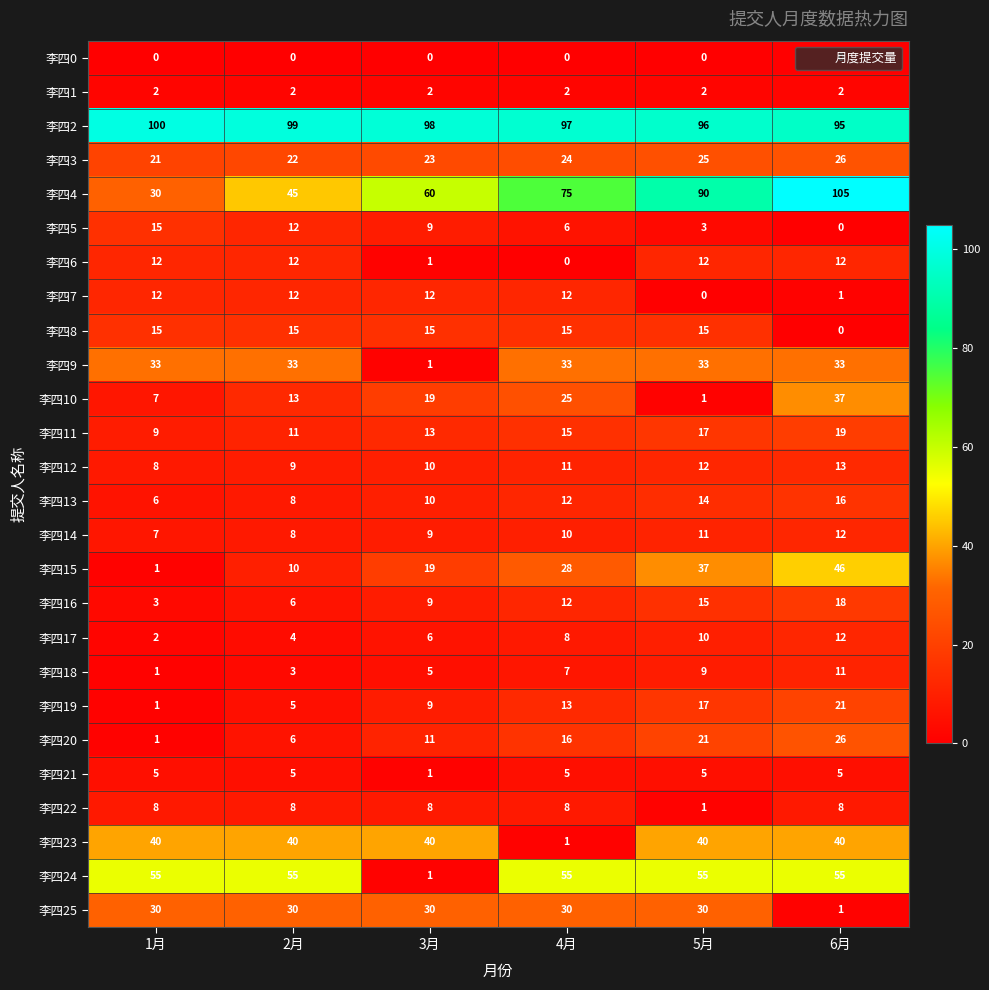

List the labels in order of 李四18 value, smallest first.

1月, 2月, 3月, 4月, 5月, 6月